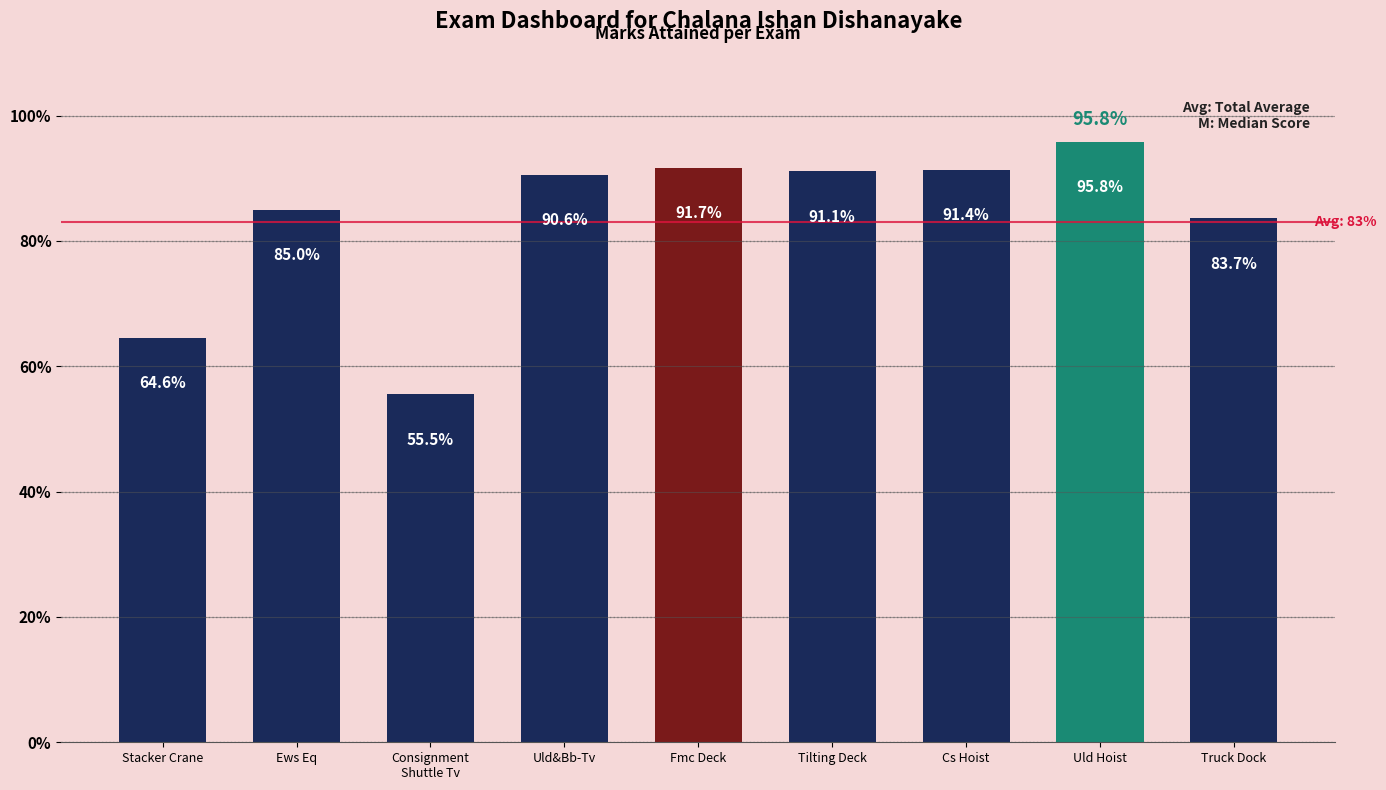

Reading left to right, what are all the values shown in this chart?

Stacker Crane=0.6	Ews Eq=0.8	Consignment
Shuttle Tv=0.6	Uld&Bb-Tv=0.9	Fmc Deck=0.9	Tilting Deck=0.9	Cs Hoist=0.9	Uld Hoist=1.0	Truck Dock=0.8